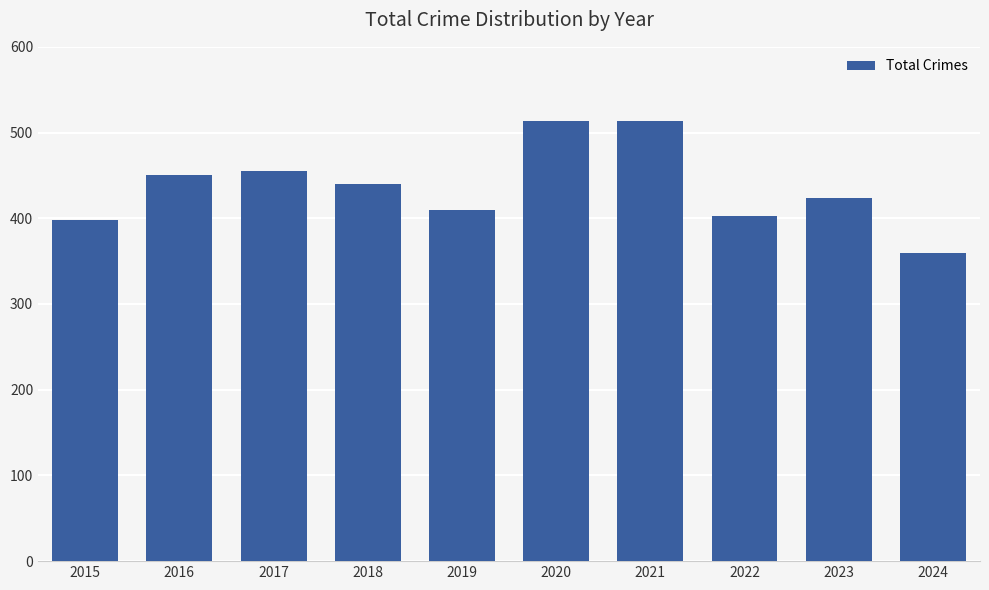

What is the difference between the second highest and minimum values?

154